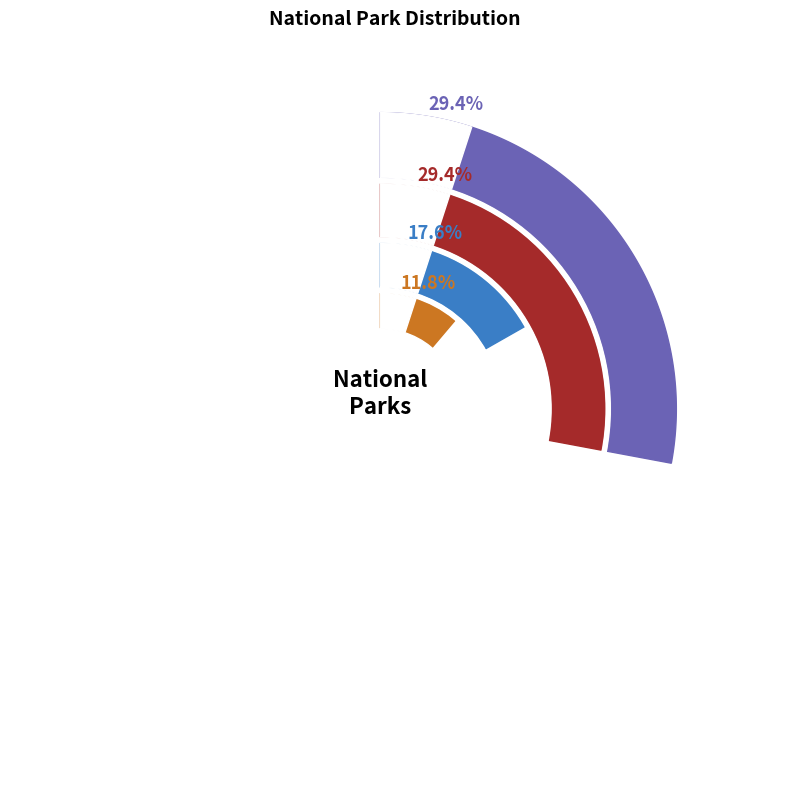

To the nearest percent, what is the difference between the 5 and 1 slice percentages?

12%